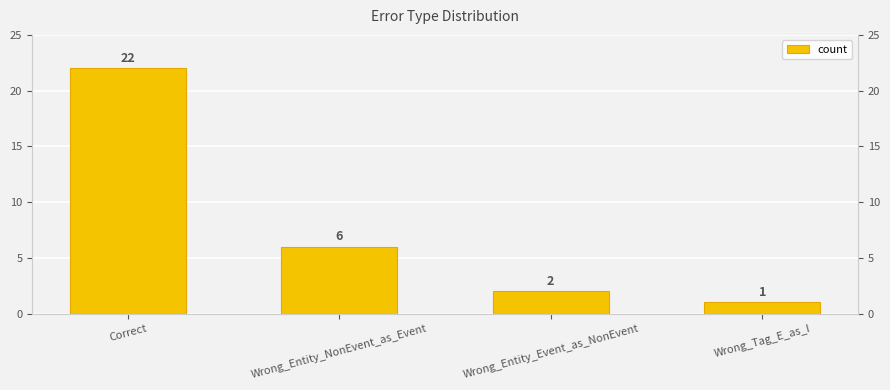

What is the difference between the second highest and second lowest values?

4